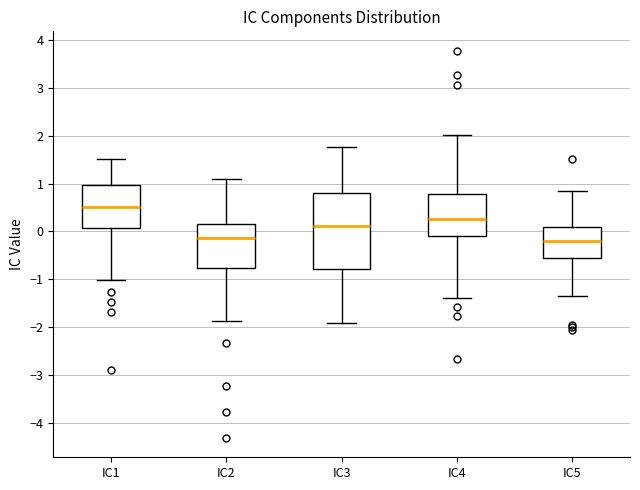

Reading left to right, transcribe this box plot: for each box, give where its median line is, the range the box spans, and where its two whiskers end, as read against the y-axis. The values are not printed on the chart, so give them approximately, as read against the axis.

IC1: median 0.5, box 0.1 to 1.0, whiskers -1.0 to 1.5
IC2: median -0.1, box -0.8 to 0.2, whiskers -1.9 to 1.1
IC3: median 0.1, box -0.8 to 0.8, whiskers -1.9 to 1.8
IC4: median 0.3, box -0.1 to 0.8, whiskers -1.4 to 2.0
IC5: median -0.2, box -0.6 to 0.1, whiskers -1.3 to 0.8